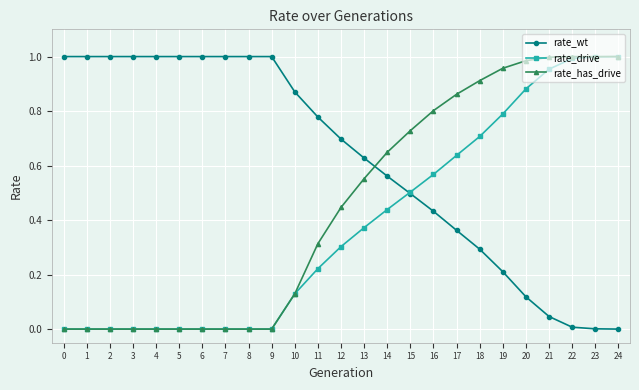

List the series in order of their overall mean, lowest first.

rate_drive, rate_has_drive, rate_wt